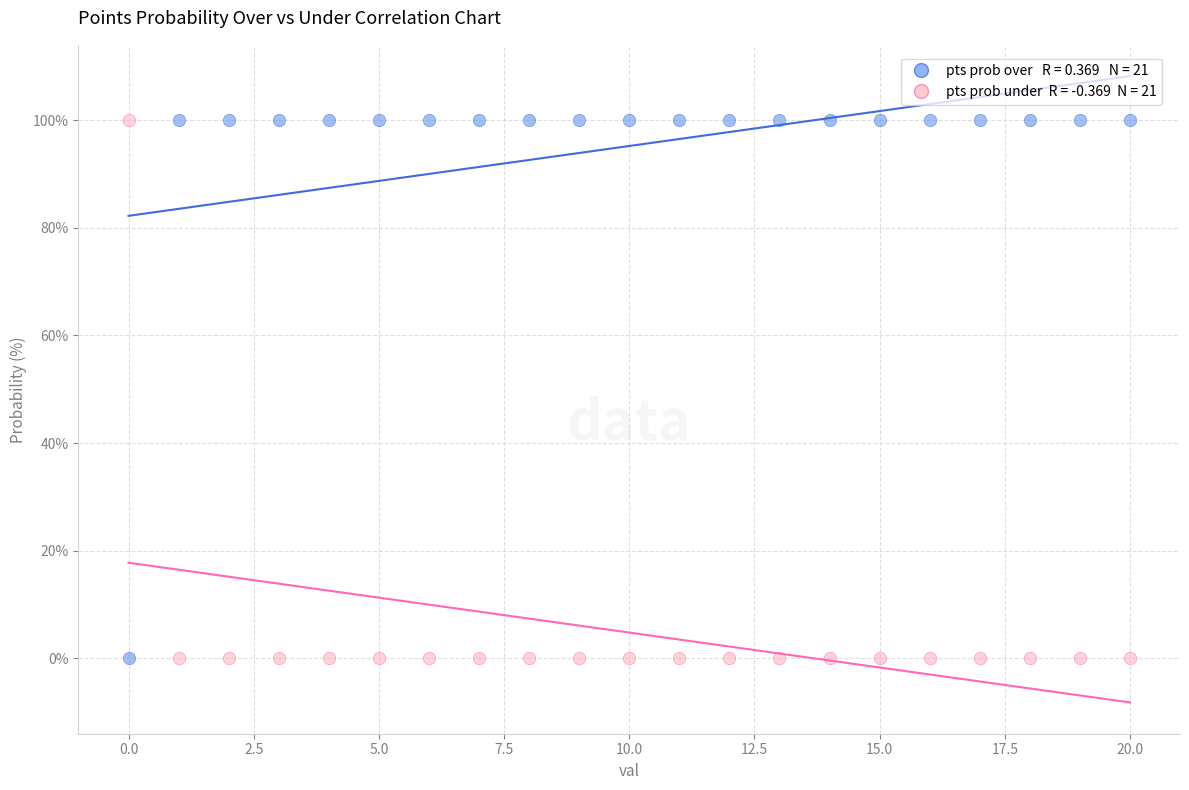

Across all data points, what is the range of Y values (max minus min)?

100